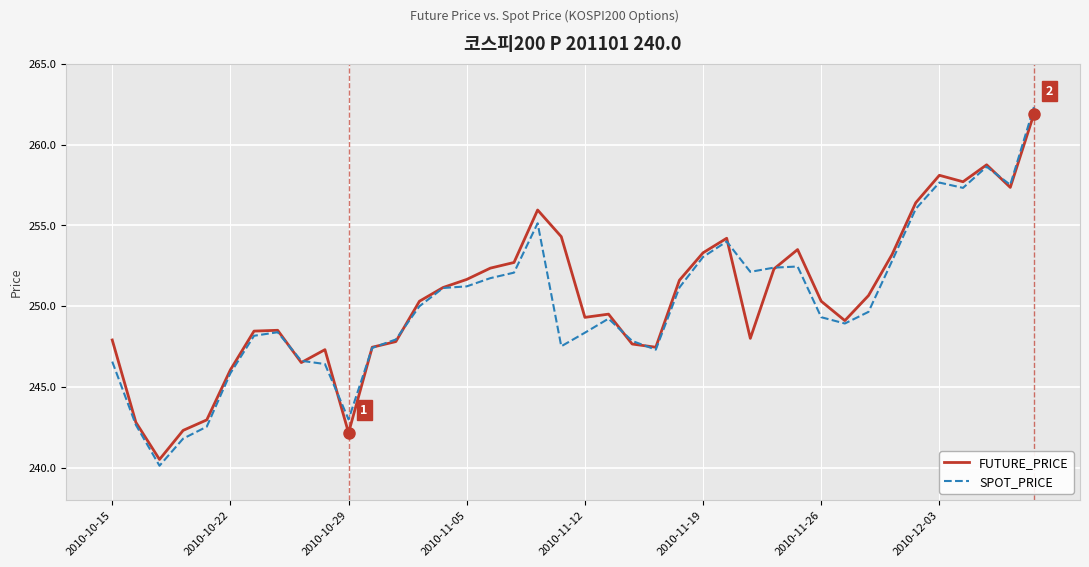

Rank the series by their maximum value, from lowest to highest.

FUTURE_PRICE, SPOT_PRICE